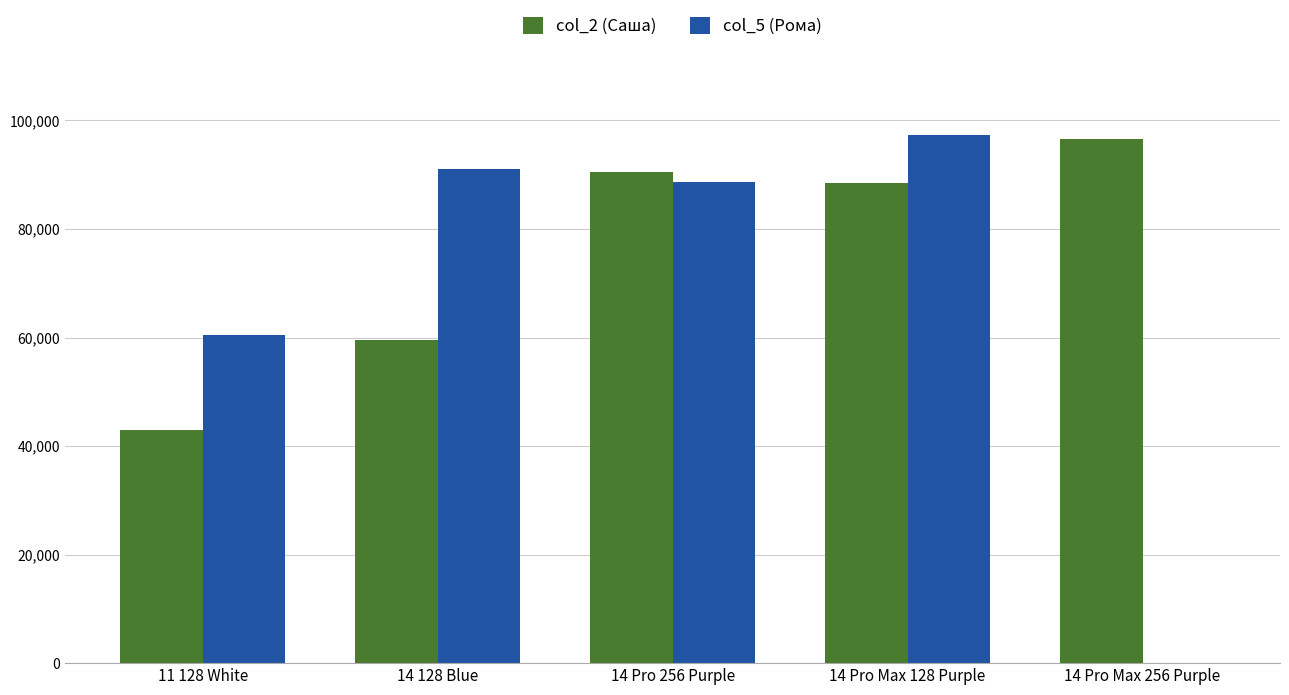

Reading left to right, extract all data points from this chart.

col_2 (Саша): 11 128 White=43000	14 128 Blue=59500	14 Pro 256 Purple=90500	14 Pro Max 128 Purple=88500	14 Pro Max 256 Purple=96500
col_5 (Рома): 11 128 White=60500	14 128 Blue=91000	14 Pro 256 Purple=88700	14 Pro Max 128 Purple=97300	14 Pro Max 256 Purple=0